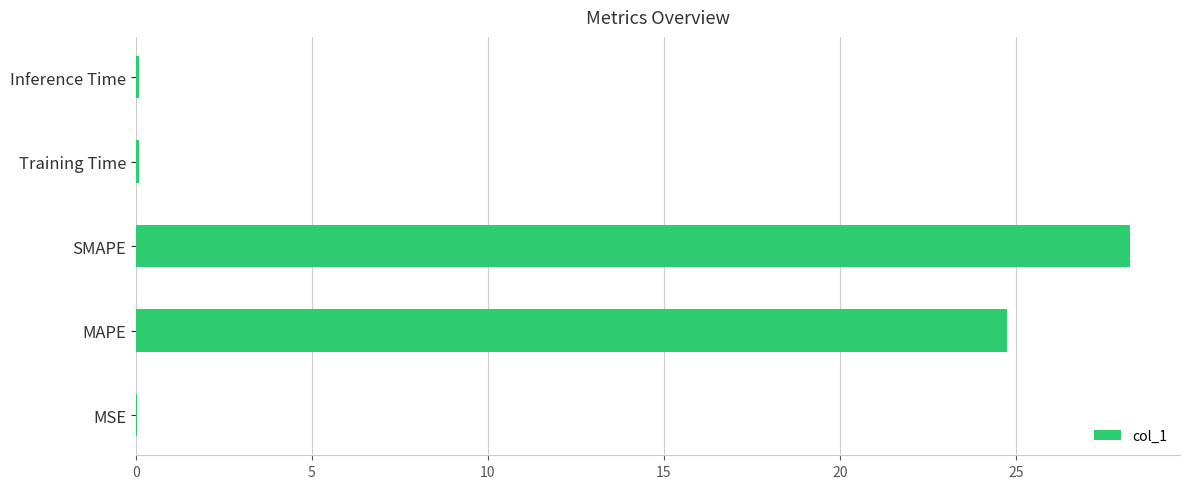

Count the number of categories in the chart.

5